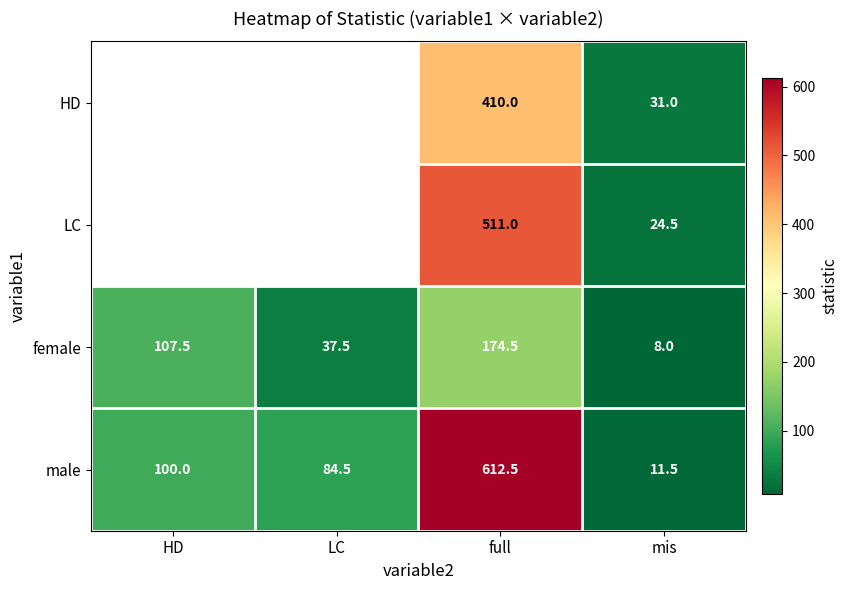

The value of female at full is 291.6. True or false?

False